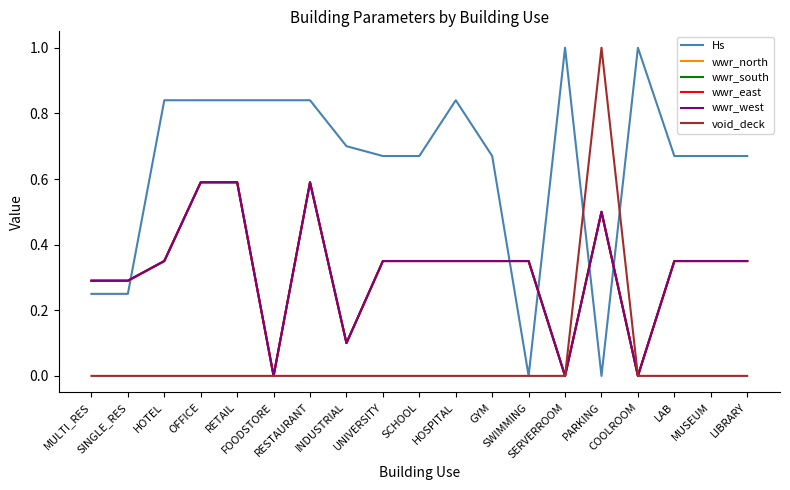

Reading right to left, list all the values displayed in this chart.

Hs: LIBRARY=0.7	MUSEUM=0.7	LAB=0.7	COOLROOM=1.0	PARKING=0.0	SERVERROOM=1.0	SWIMMING=0.0	GYM=0.7	HOSPITAL=0.8	SCHOOL=0.7	UNIVERSITY=0.7	INDUSTRIAL=0.7	RESTAURANT=0.8	FOODSTORE=0.8	RETAIL=0.8	OFFICE=0.8	HOTEL=0.8	SINGLE_RES=0.2	MULTI_RES=0.2
wwr_north: LIBRARY=0.3	MUSEUM=0.3	LAB=0.3	COOLROOM=0.0	PARKING=0.5	SERVERROOM=0.0	SWIMMING=0.3	GYM=0.3	HOSPITAL=0.3	SCHOOL=0.3	UNIVERSITY=0.3	INDUSTRIAL=0.1	RESTAURANT=0.6	FOODSTORE=0.0	RETAIL=0.6	OFFICE=0.6	HOTEL=0.3	SINGLE_RES=0.3	MULTI_RES=0.3
wwr_south: LIBRARY=0.3	MUSEUM=0.3	LAB=0.3	COOLROOM=0.0	PARKING=0.5	SERVERROOM=0.0	SWIMMING=0.3	GYM=0.3	HOSPITAL=0.3	SCHOOL=0.3	UNIVERSITY=0.3	INDUSTRIAL=0.1	RESTAURANT=0.6	FOODSTORE=0.0	RETAIL=0.6	OFFICE=0.6	HOTEL=0.3	SINGLE_RES=0.3	MULTI_RES=0.3
wwr_east: LIBRARY=0.3	MUSEUM=0.3	LAB=0.3	COOLROOM=0.0	PARKING=0.5	SERVERROOM=0.0	SWIMMING=0.3	GYM=0.3	HOSPITAL=0.3	SCHOOL=0.3	UNIVERSITY=0.3	INDUSTRIAL=0.1	RESTAURANT=0.6	FOODSTORE=0.0	RETAIL=0.6	OFFICE=0.6	HOTEL=0.3	SINGLE_RES=0.3	MULTI_RES=0.3
wwr_west: LIBRARY=0.3	MUSEUM=0.3	LAB=0.3	COOLROOM=0.0	PARKING=0.5	SERVERROOM=0.0	SWIMMING=0.3	GYM=0.3	HOSPITAL=0.3	SCHOOL=0.3	UNIVERSITY=0.3	INDUSTRIAL=0.1	RESTAURANT=0.6	FOODSTORE=0.0	RETAIL=0.6	OFFICE=0.6	HOTEL=0.3	SINGLE_RES=0.3	MULTI_RES=0.3
void_deck: LIBRARY=0.0	MUSEUM=0.0	LAB=0.0	COOLROOM=0.0	PARKING=1.0	SERVERROOM=0.0	SWIMMING=0.0	GYM=0.0	HOSPITAL=0.0	SCHOOL=0.0	UNIVERSITY=0.0	INDUSTRIAL=0.0	RESTAURANT=0.0	FOODSTORE=0.0	RETAIL=0.0	OFFICE=0.0	HOTEL=0.0	SINGLE_RES=0.0	MULTI_RES=0.0